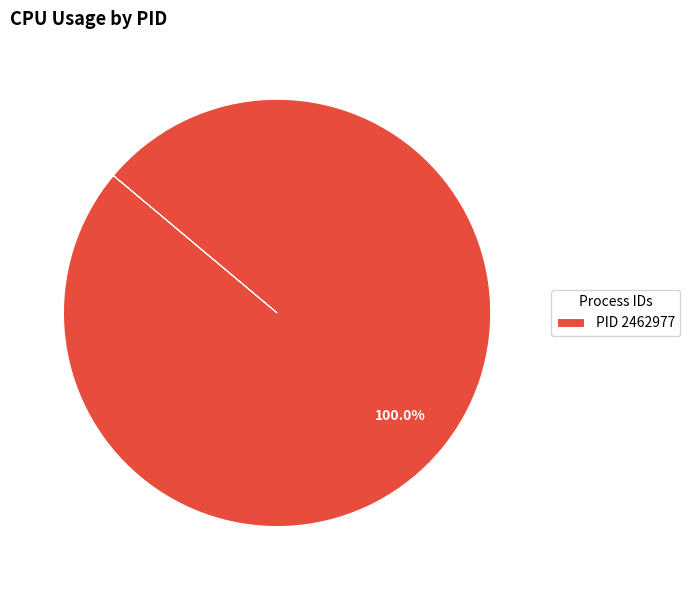

Which slice represents more than half of the pie?

PID 2462977